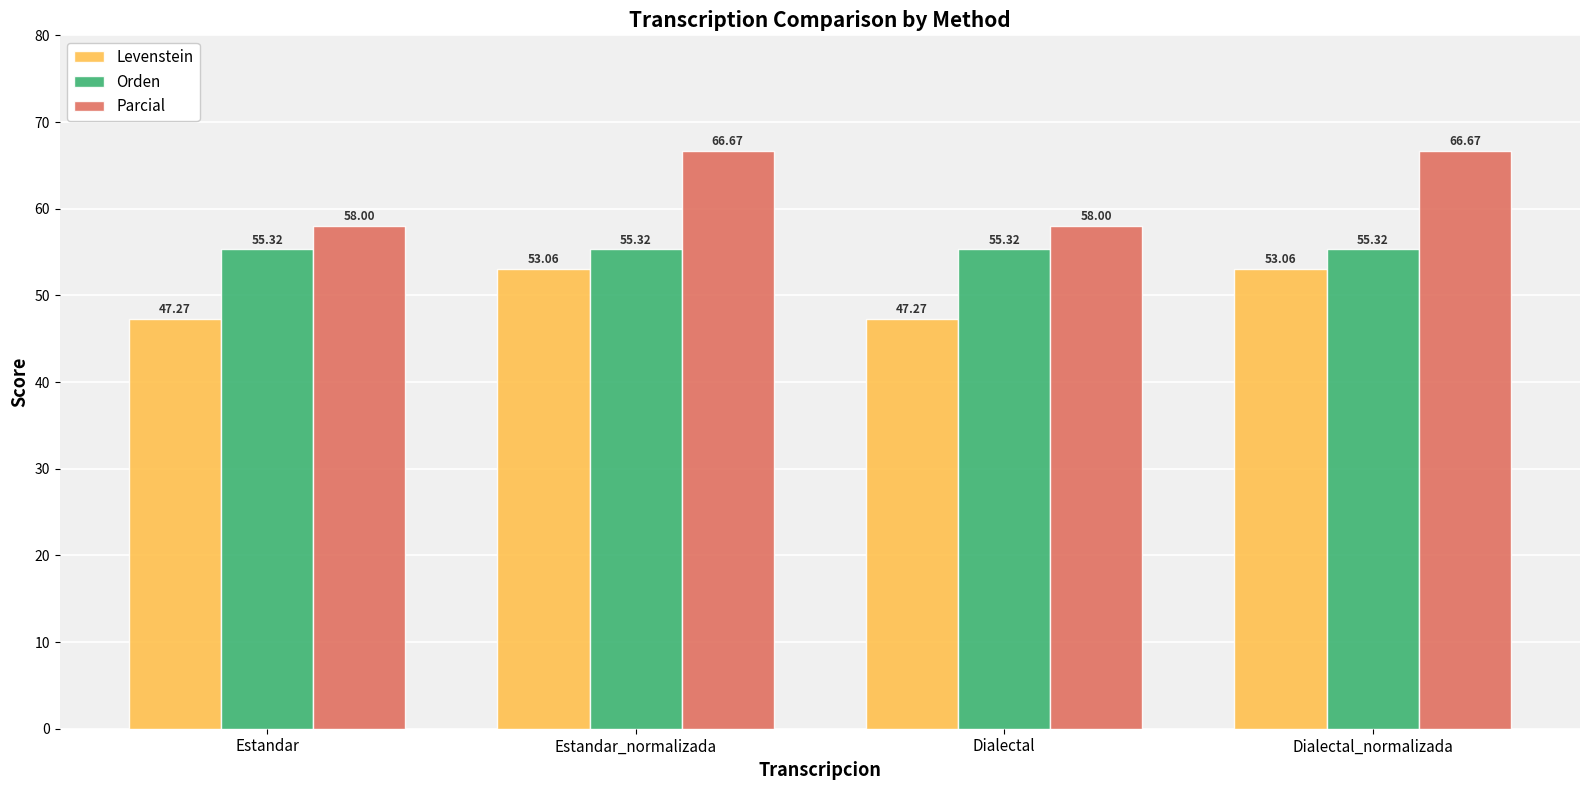

What value does the Levenstein series have at Dialectal?

47.3